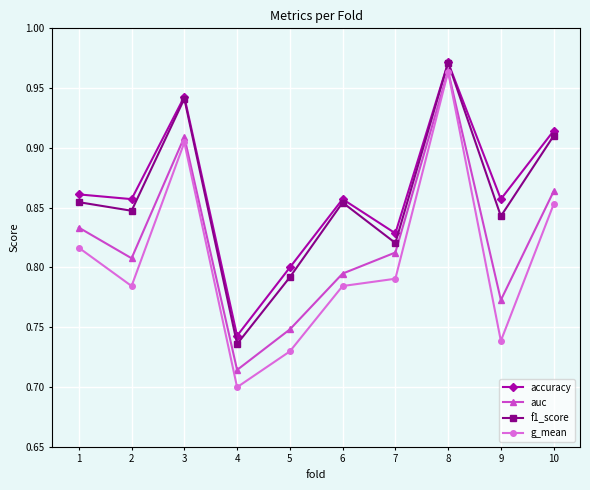

True or false: accuracy and g_mean intersect in this chart.

False